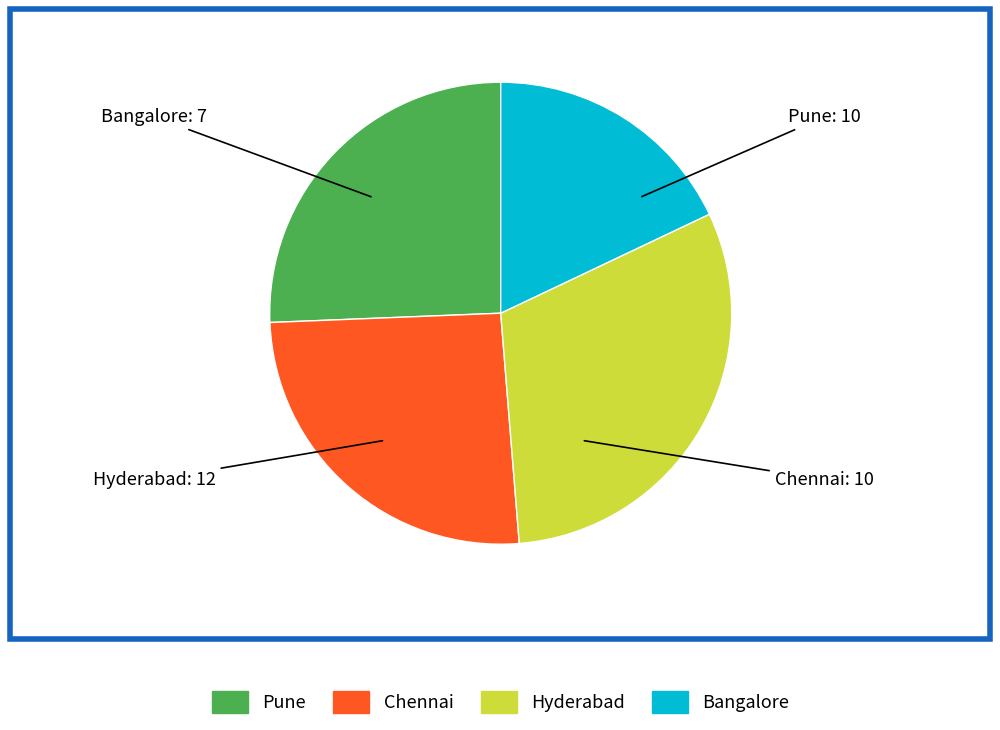

Count the number of slices in the pie.

4